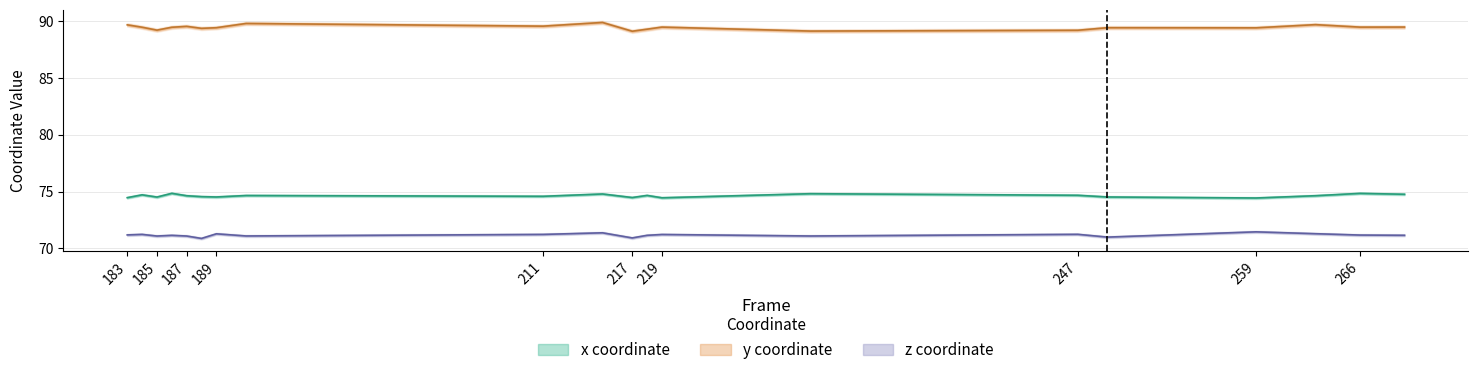

Is it true that z equals 42.7 at 259?

False